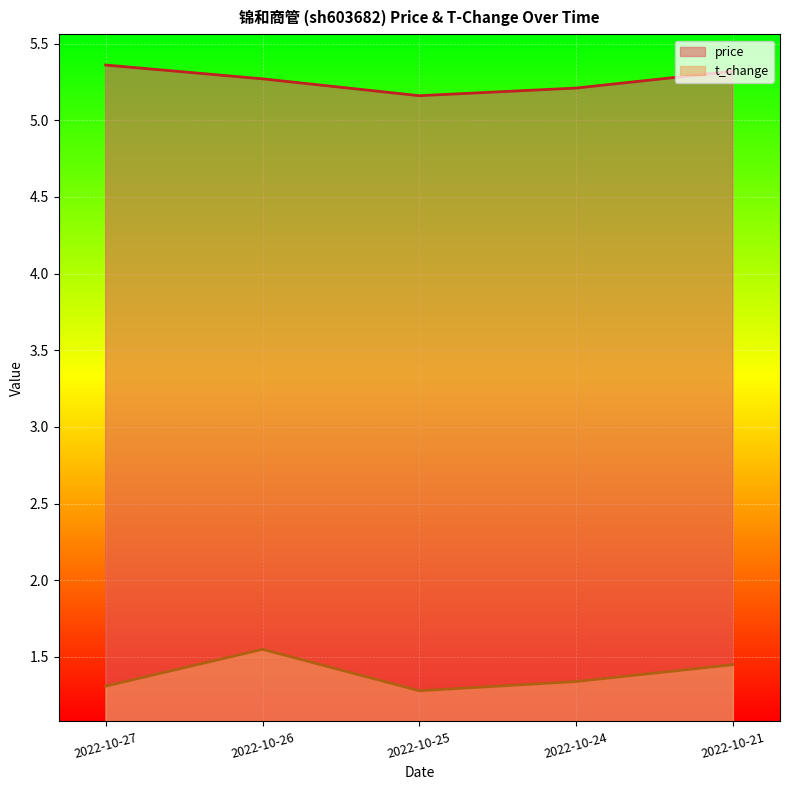

What is the difference between the maximum and second lowest values in the t_change series?

0.2